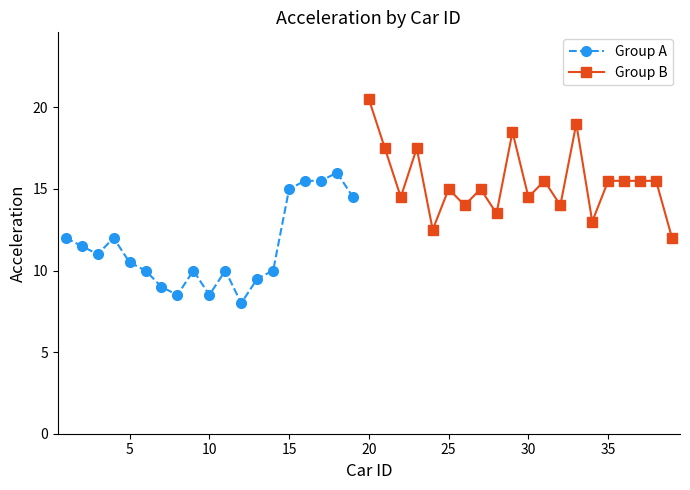

Reading right to left, list all the values displayed in this chart.

39=12.0	38=15.5	37=15.5	36=15.5	35=15.5	34=13.0	33=19.0	32=14.0	31=15.5	30=14.5	29=18.5	28=13.5	27=15.0	26=14.0	25=15.0	24=12.5	23=17.5	22=14.5	21=17.5	20=20.5	19=14.5	18=16.0	17=15.5	16=15.5	15=15.0	14=10.0	13=9.5	12=8.0	11=10.0	10=8.5	9=10.0	8=8.5	7=9.0	6=10.0	5=10.5	4=12.0	3=11.0	2=11.5	1=12.0